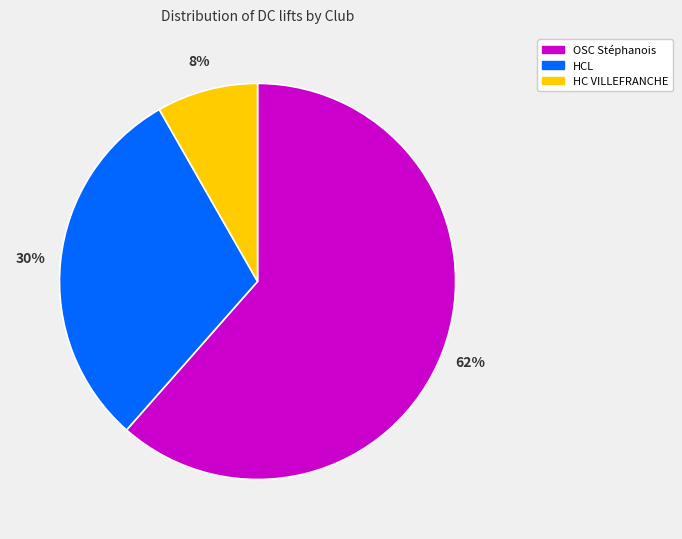

Is there a majority slice in this chart?

Yes